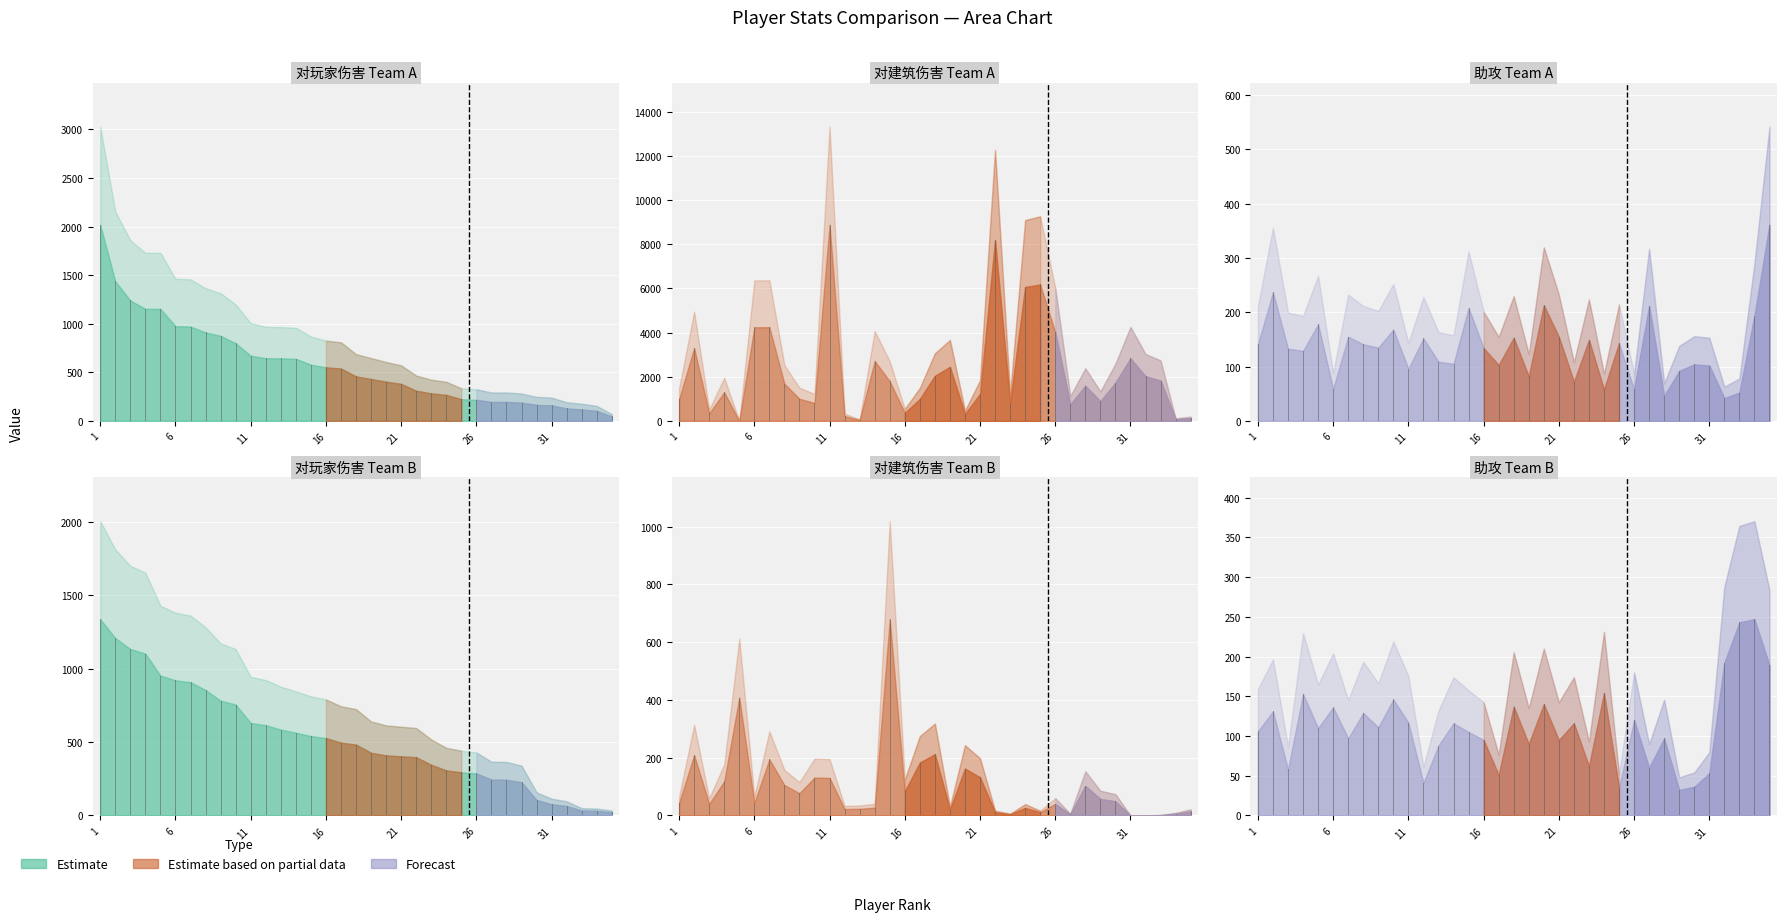

True or false: 助攻 Team B has more than 0 interior local peaks.

True